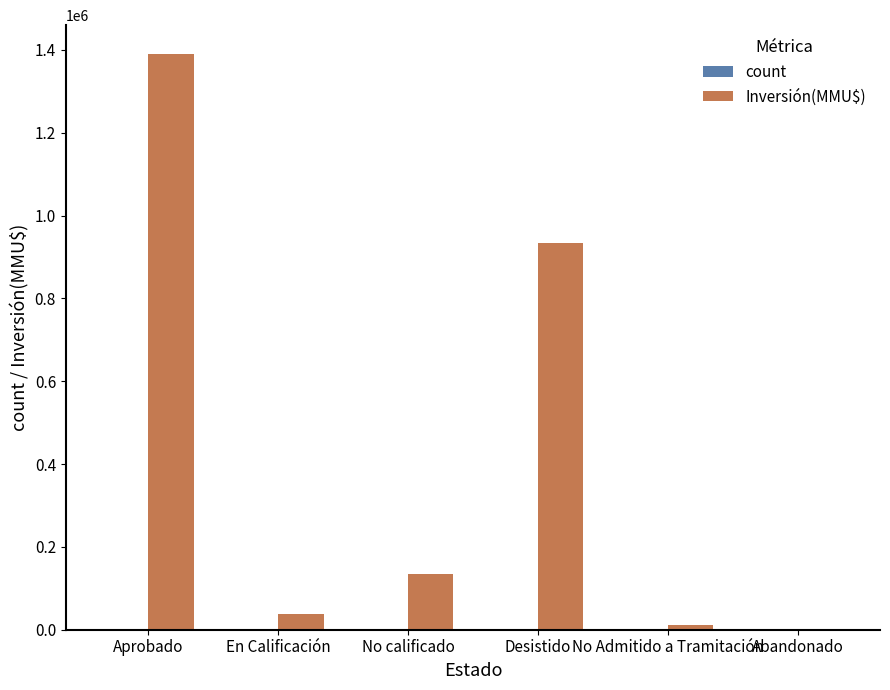

How many groups of bars are there?

6